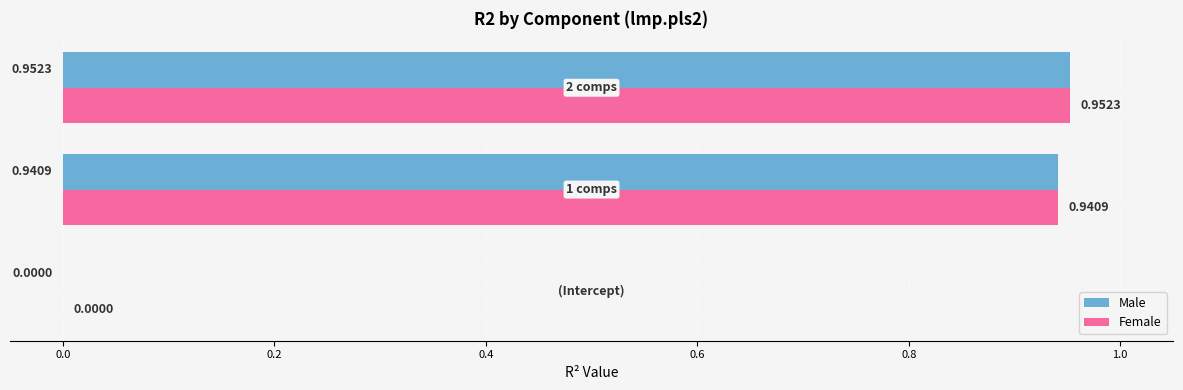

What is the sum of all Male values?

1.9